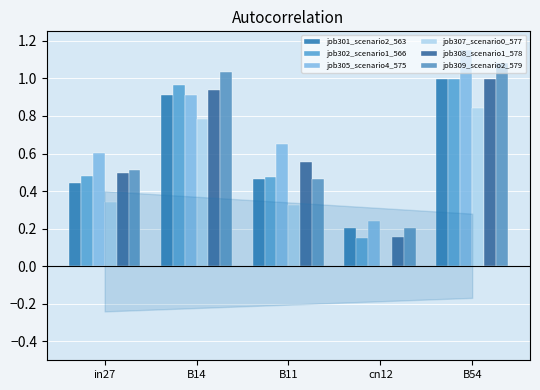

The value of job302_scenario1_566 at B14 is 0.2. True or false?

False